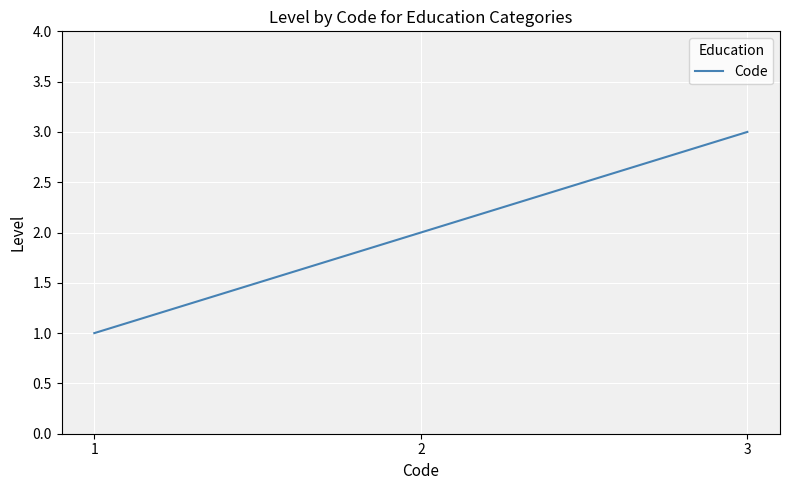

Reading left to right, what are all the values shown in this chart?

1=1	2=2	3=3